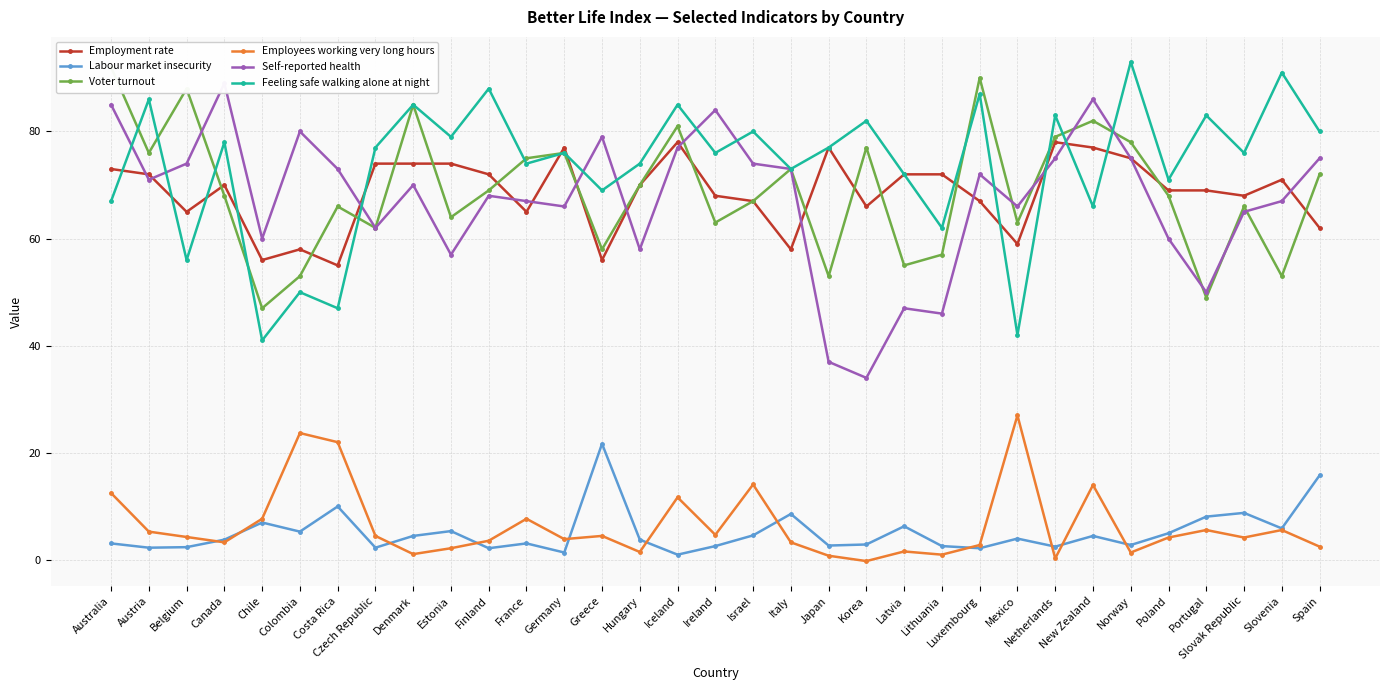

Is it true that Self-reported health equals 42.7 at Ireland?

False